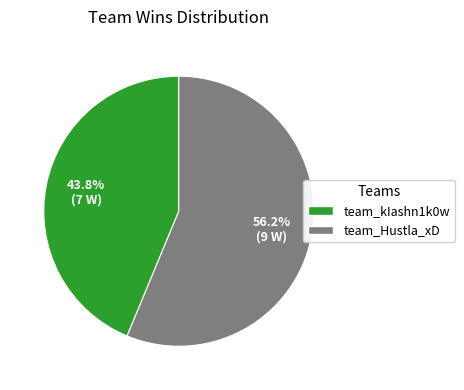

Is it true that team_kIashn1k0w is 44% of the pie?

True